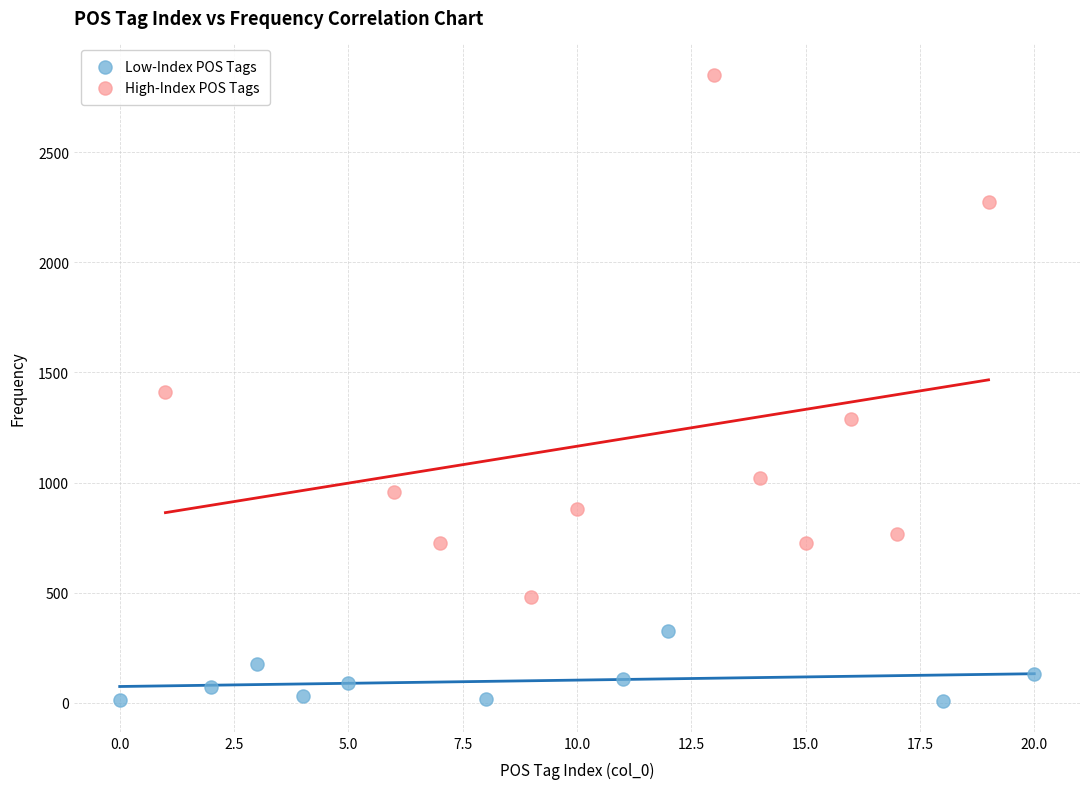

Which series reaches the minimum Y coordinate?

Low-Index POS Tags